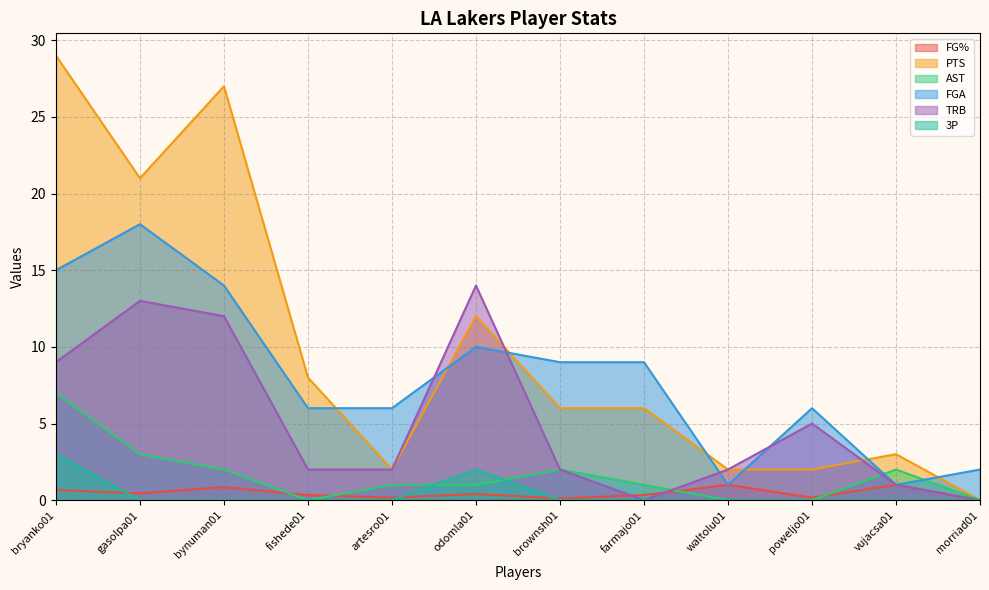

True or false: AST has a value of 0.0 at poweljo01.

True